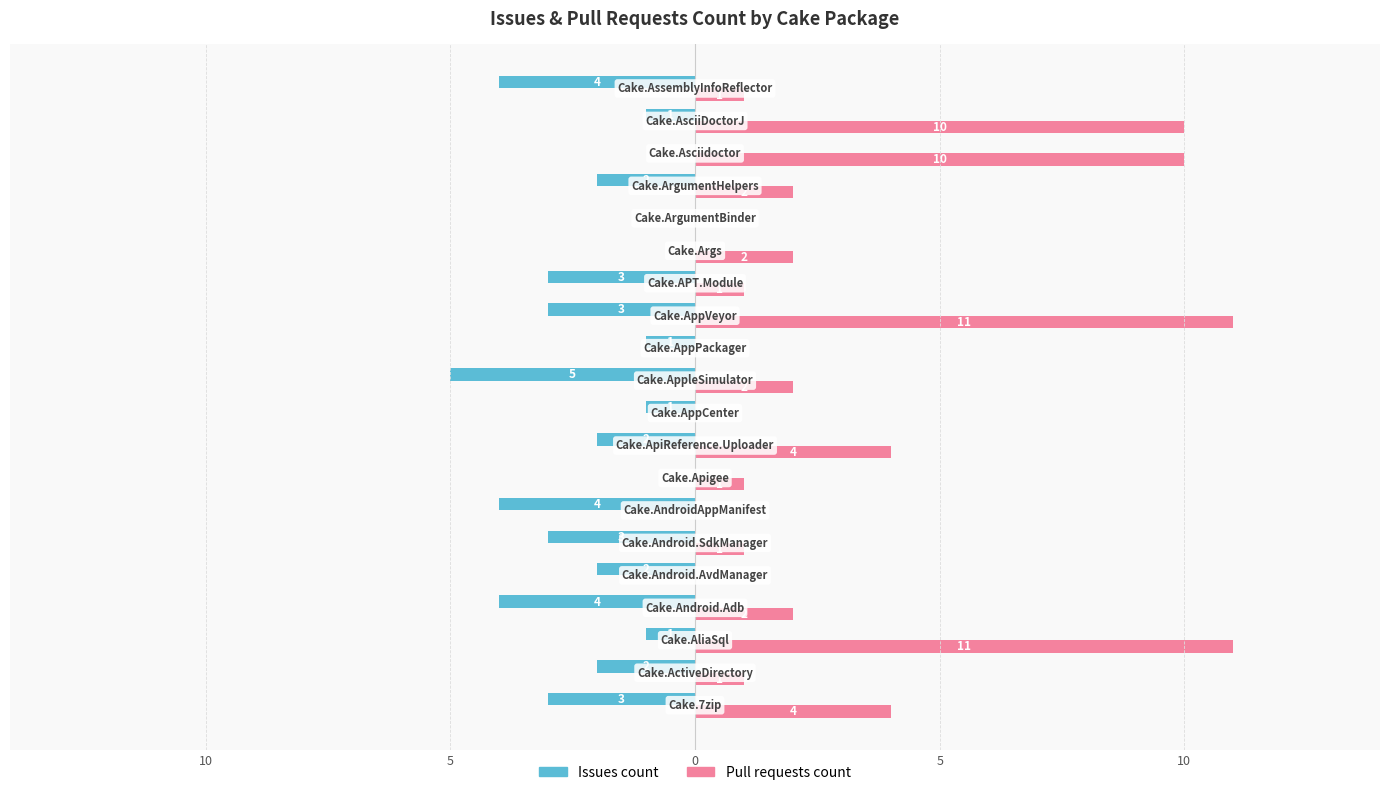

What are all the series names shown in the legend?

Issues count, Pull requests count